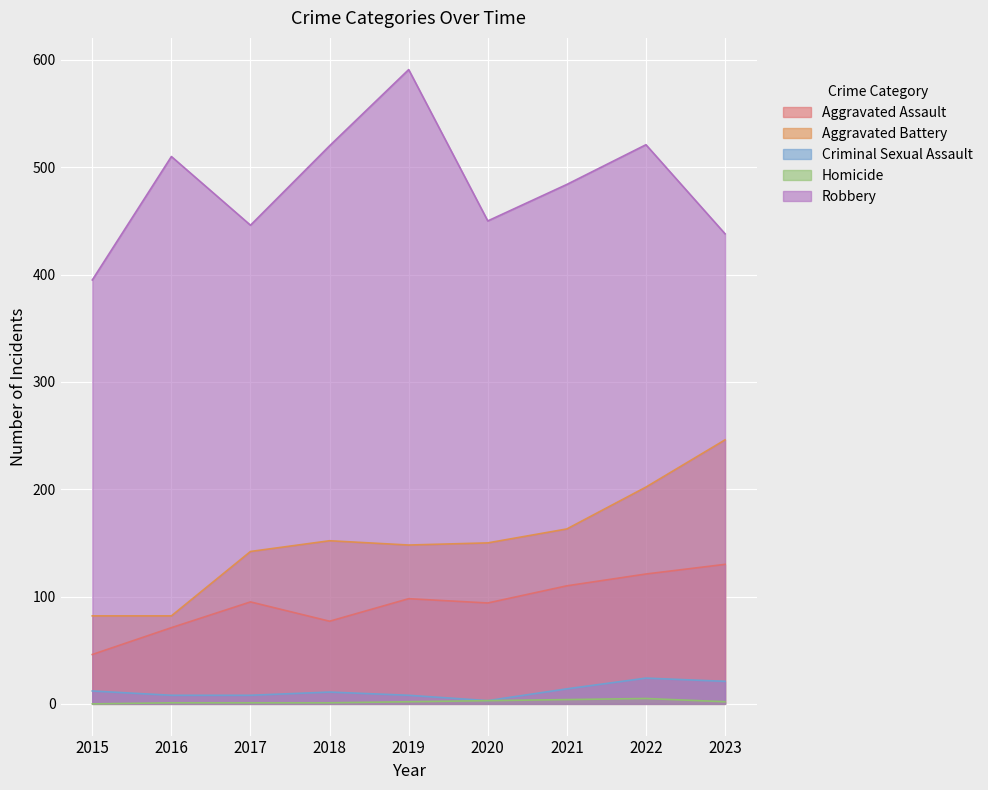

How many interior local valleys does the Criminal Sexual Assault series have?

1